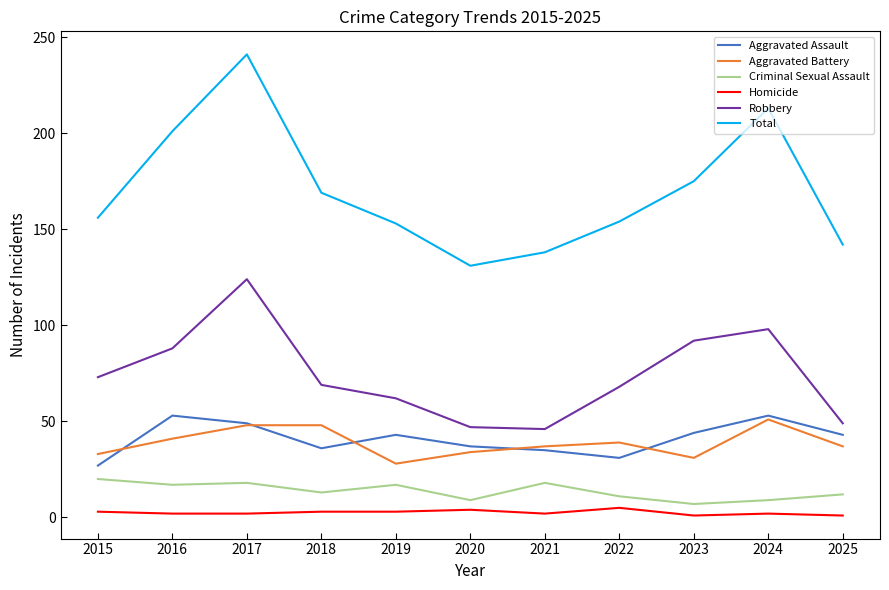

True or false: Aggravated Battery and Robbery cross at least once.

False